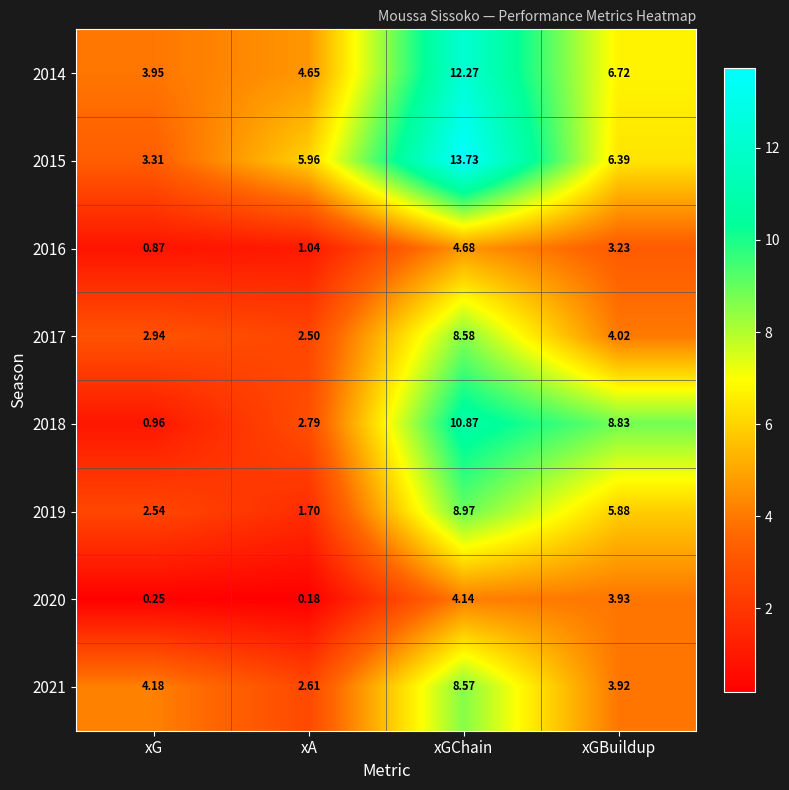

Where does the 2015 series first go above 6?

xGChain